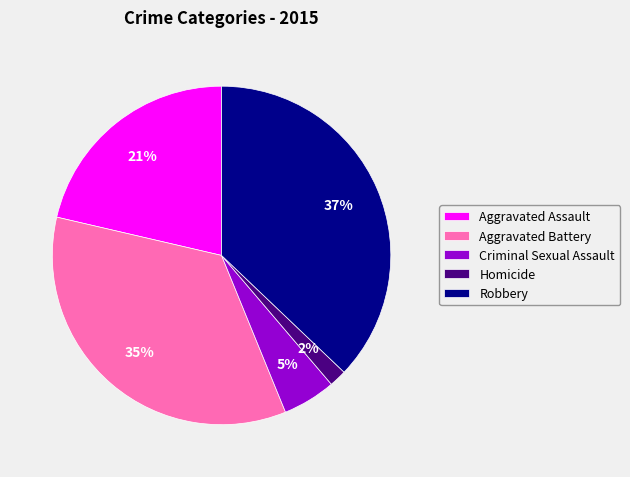

What is the ratio of the value at Aggravated Battery to the value at Robbery?

0.9